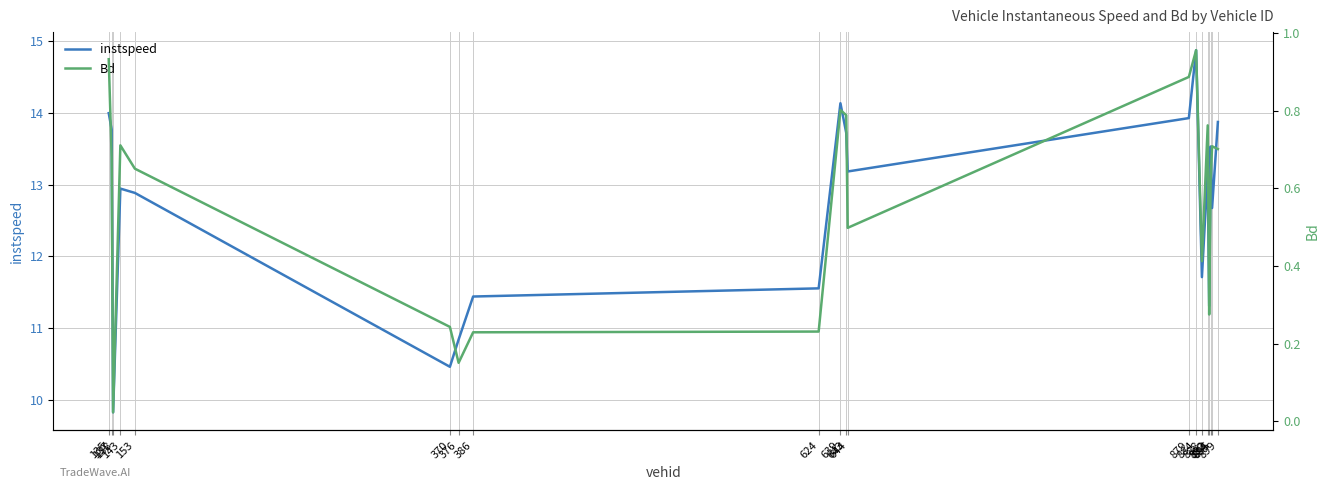

What are all the series names shown in the legend?

instspeed, Bd